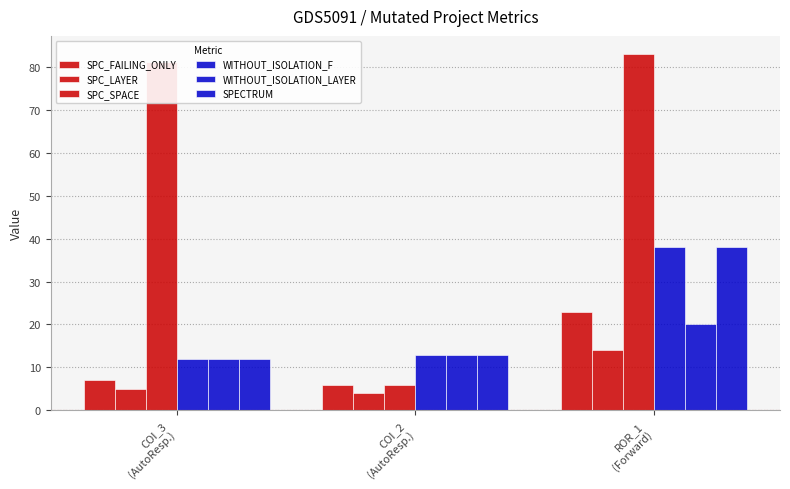

Count the number of data series in this chart.

6